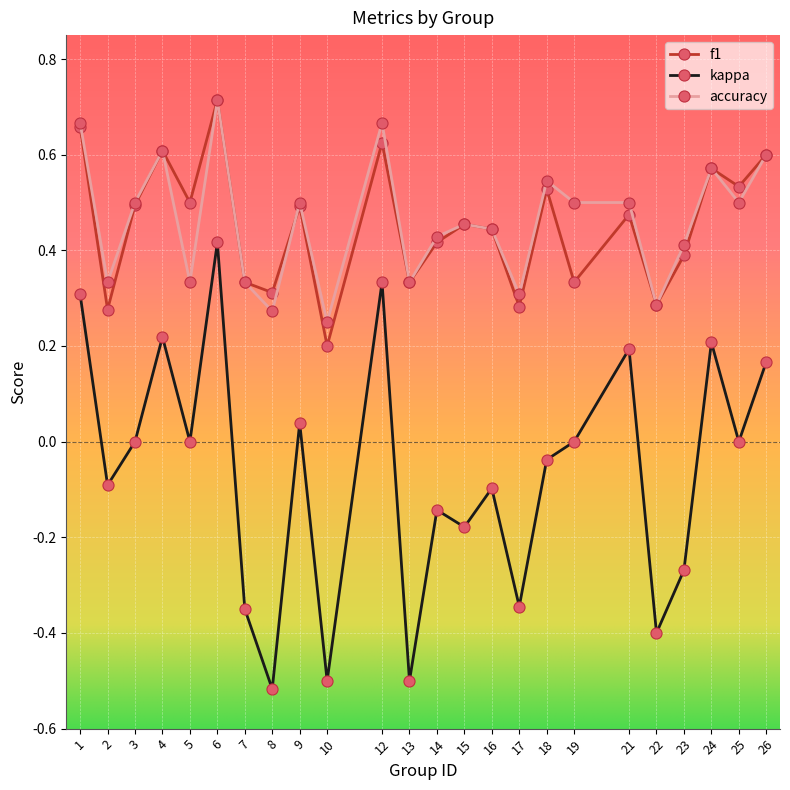

Which series has the largest range (max minus min)?

kappa